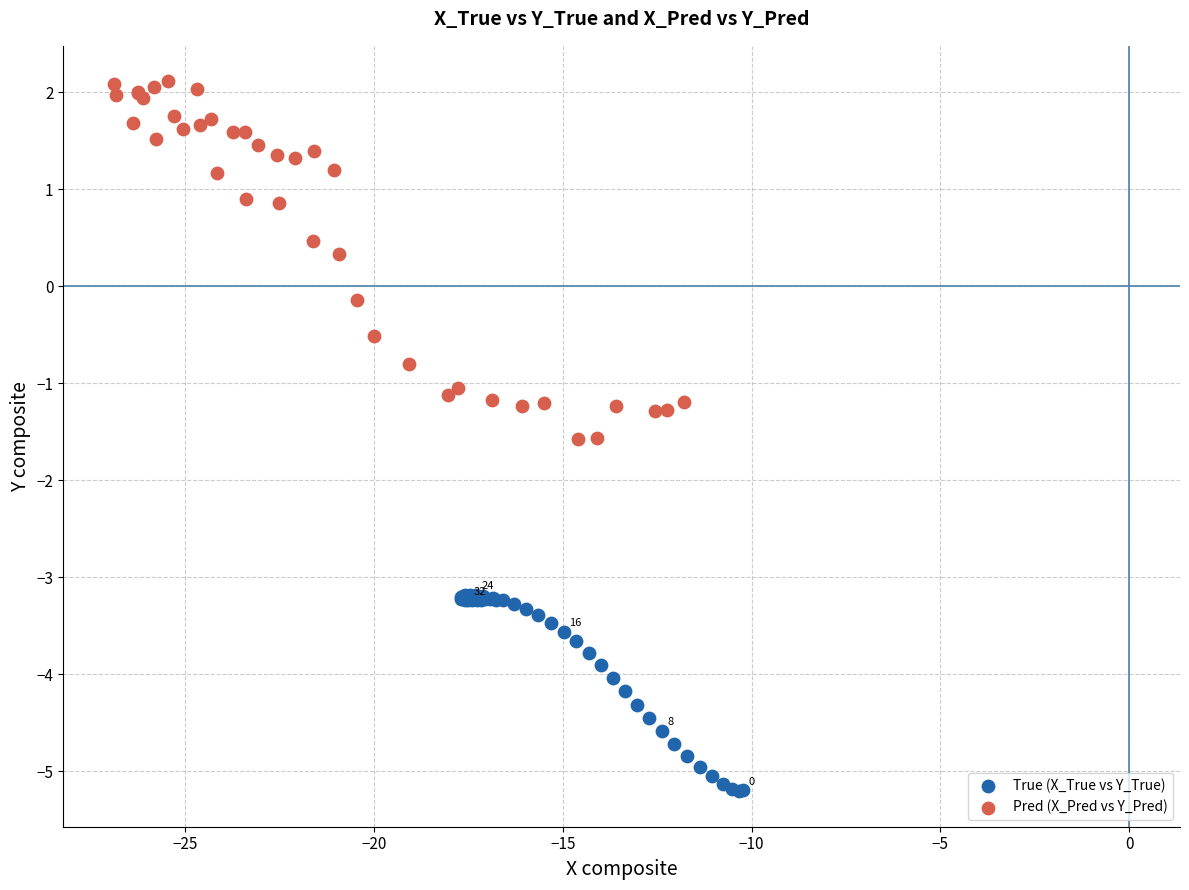

Which series has the largest Y range (max minus min)?

Pred (X_Pred vs Y_Pred)